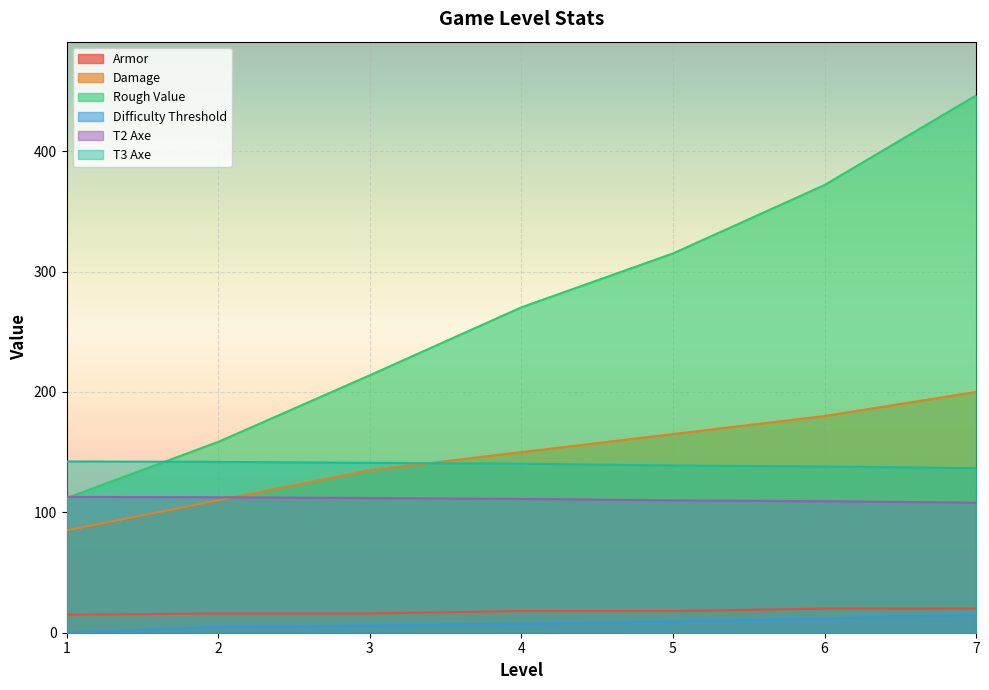

Where is Damage nearest to the value 142?

3